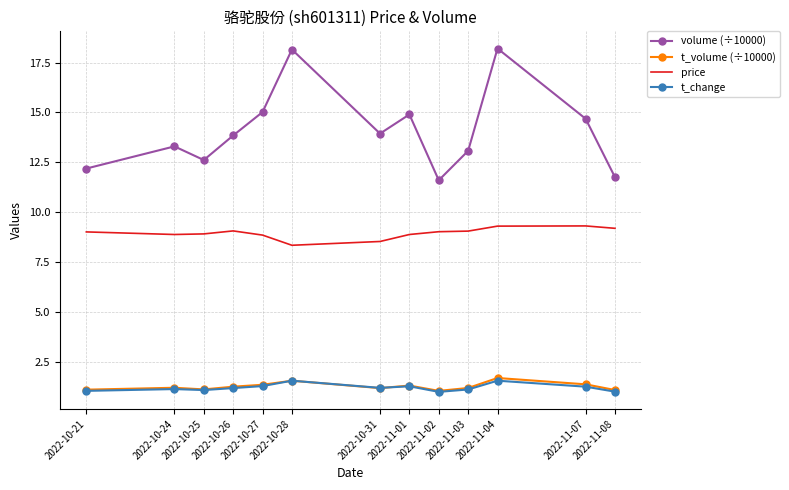

What is the minimum value for t_volume (÷10000)?

1.0